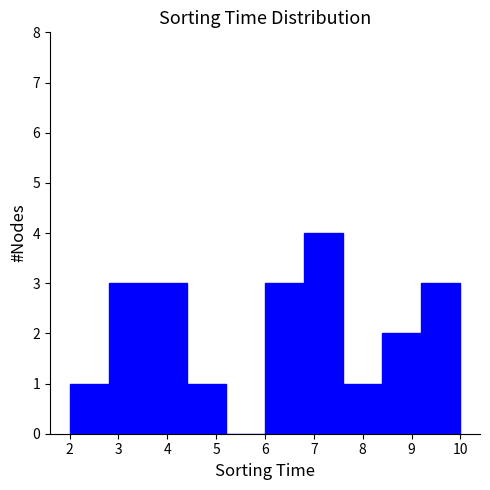

Reading left to right, transcribe this chart: for each bar, give the range it covers on the x-axis and its height. The values are not printed on the chart, so give them approximately, as read against the axis.

2.0 to 2.8: 1
2.8 to 3.6: 3
3.6 to 4.4: 3
4.4 to 5.2: 1
5.2 to 6.0: 0
6.0 to 6.8: 3
6.8 to 7.6: 4
7.6 to 8.4: 1
8.4 to 9.2: 2
9.2 to 10.0: 3